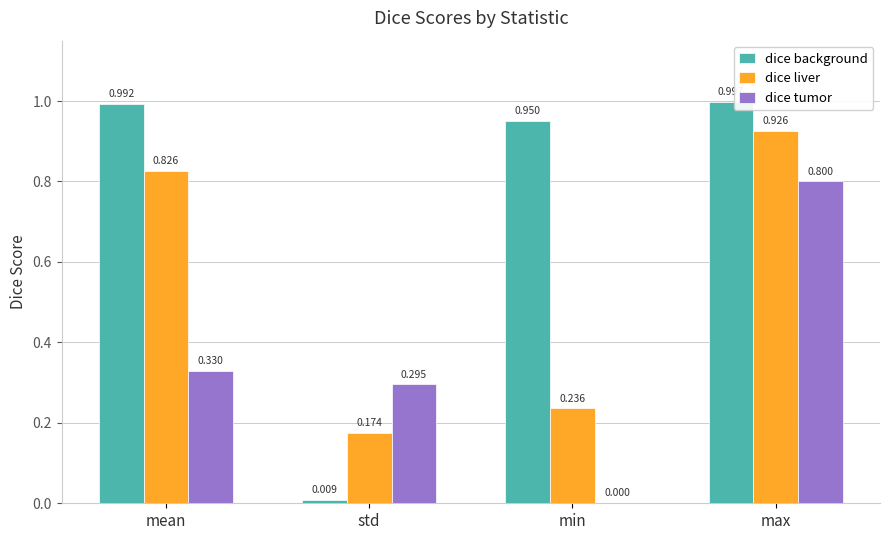

At which label is dice liver closest to 0?

std